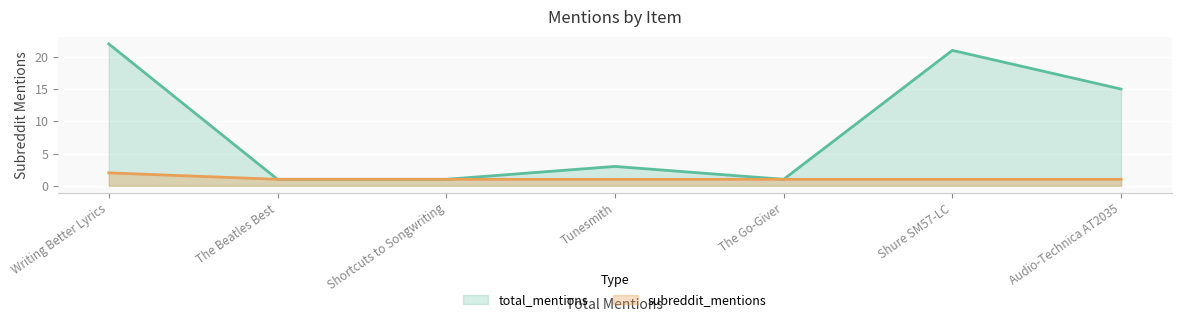

At Shure SM57-LC, list the series in order from smallest to largest.

subreddit_mentions, total_mentions